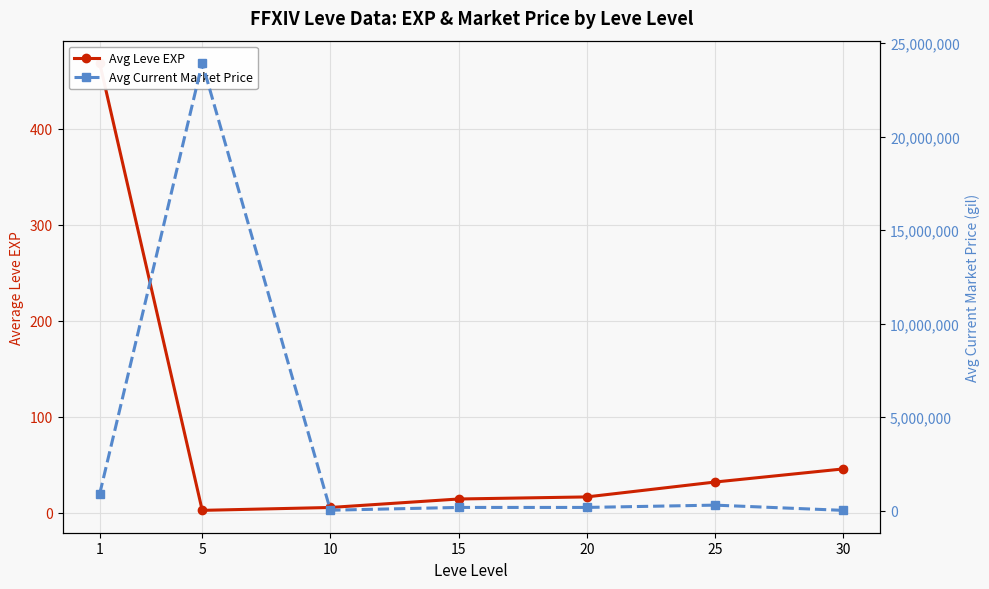

True or false: Avg Current Market Price and Avg Leve EXP intersect in this chart.

False